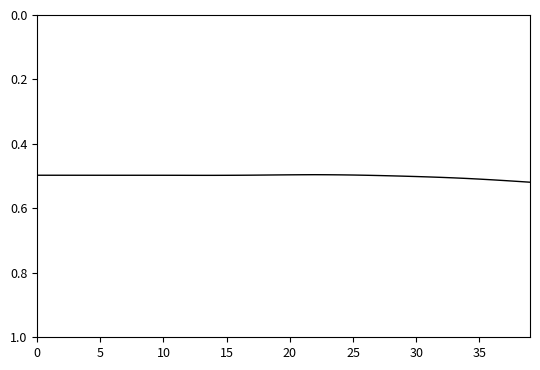

Does the chart have visible grid lines?

No